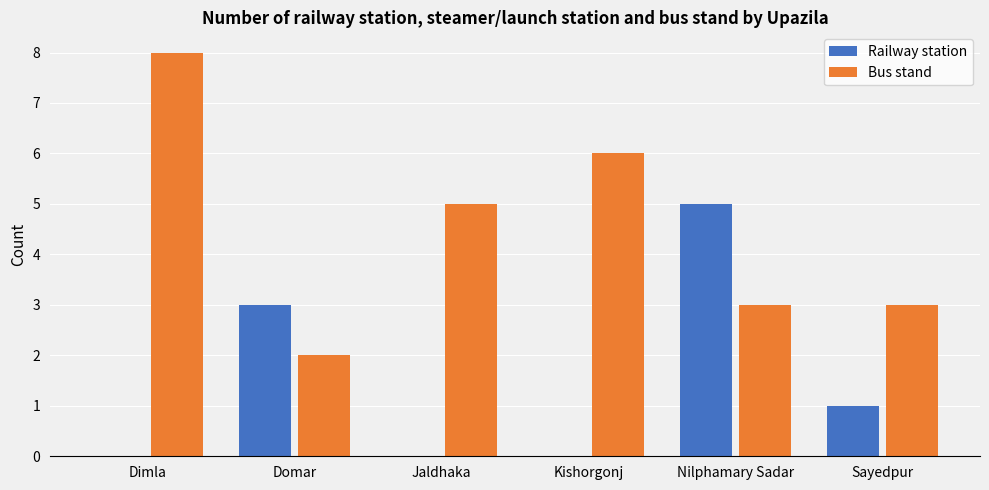

Count the number of data series in this chart.

2